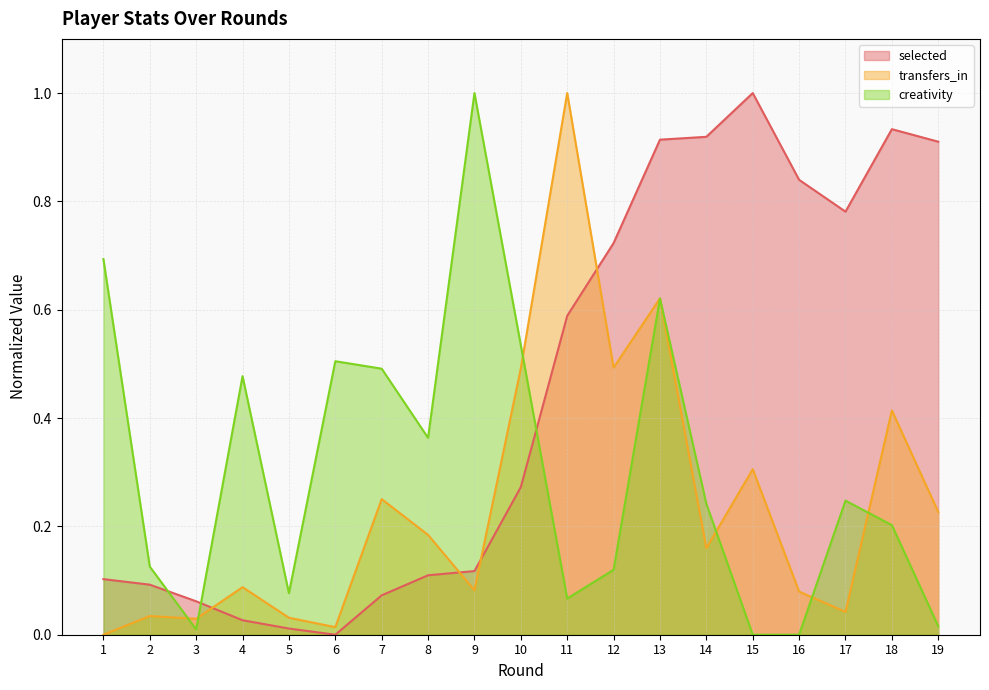

Is the value of transfers_in at 13 greater than the value of selected at 11?

Yes